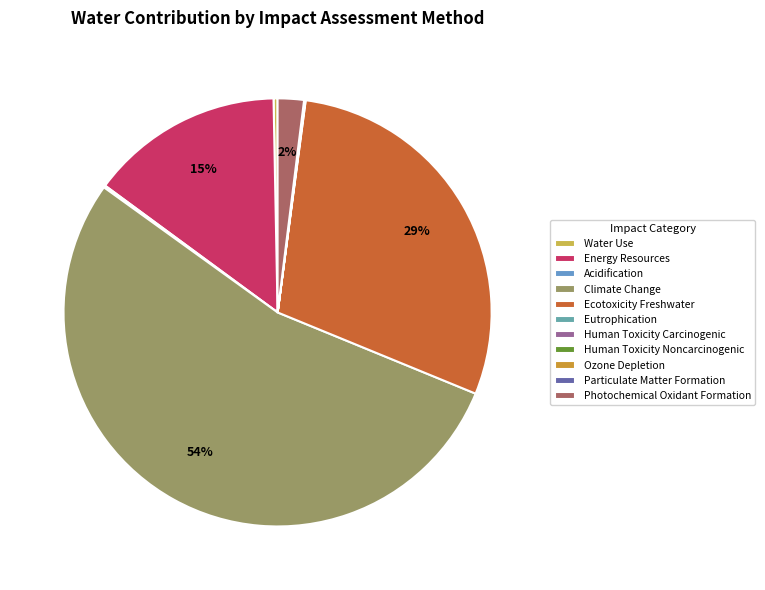

Which category has the biggest portion of the pie?

Climate Change